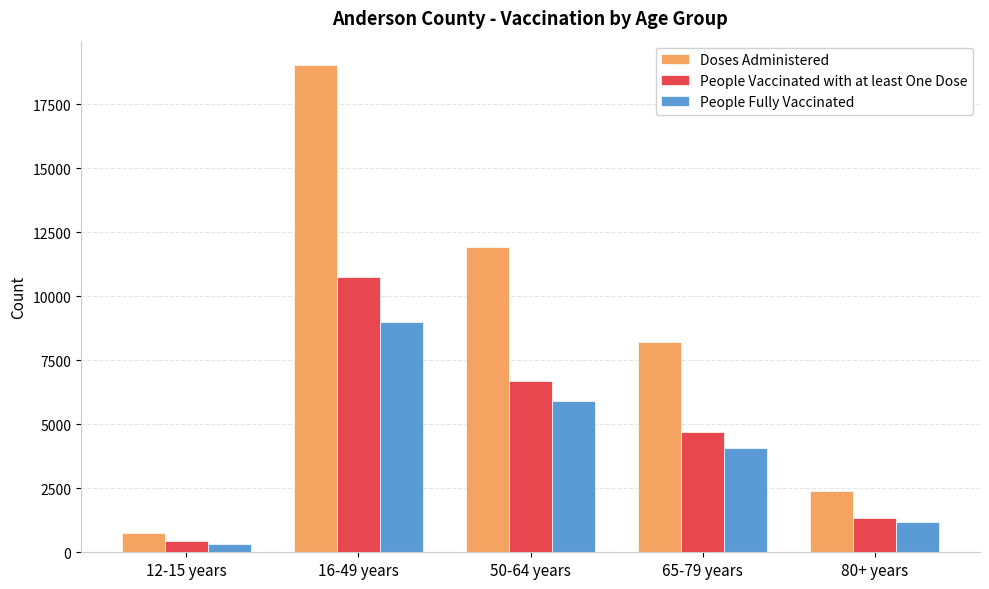

What is the maximum value for People Fully Vaccinated?

9008